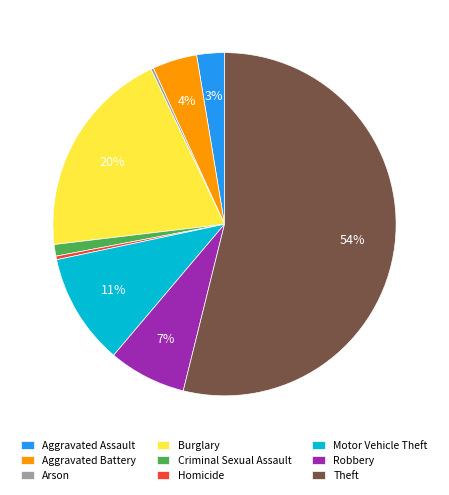

To the nearest percent, what is the difference between the largest and smallest slice percentages?

54%